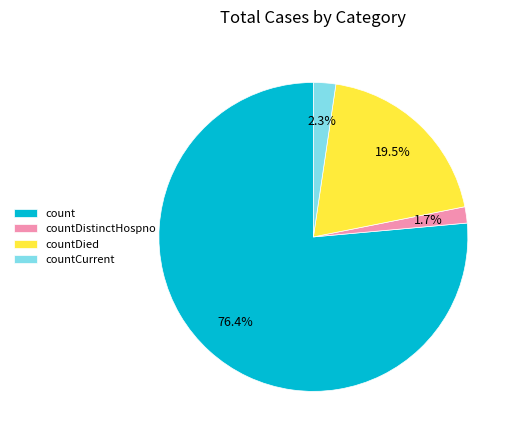

To the nearest percent, what is the average slice percentage?

25%